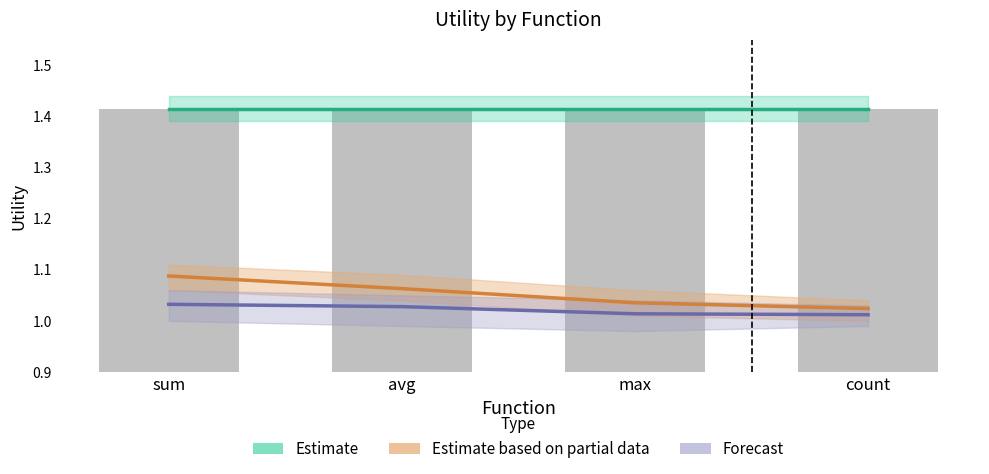

The Forecast series shows 1.0 at sum. True or false?

True